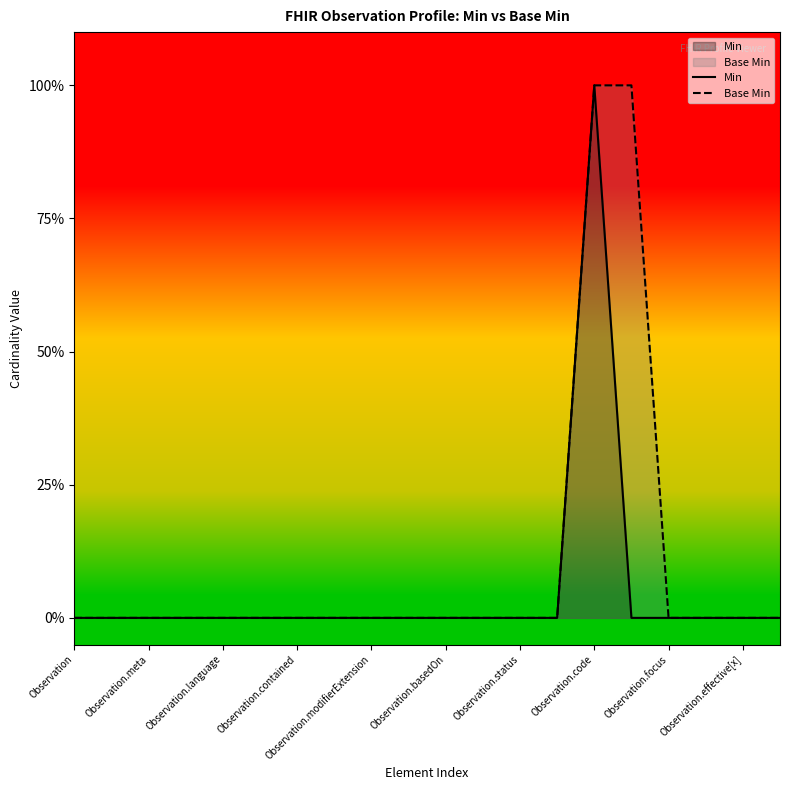

The Min series shows 0 at Observation.modifierExtension. True or false?

True